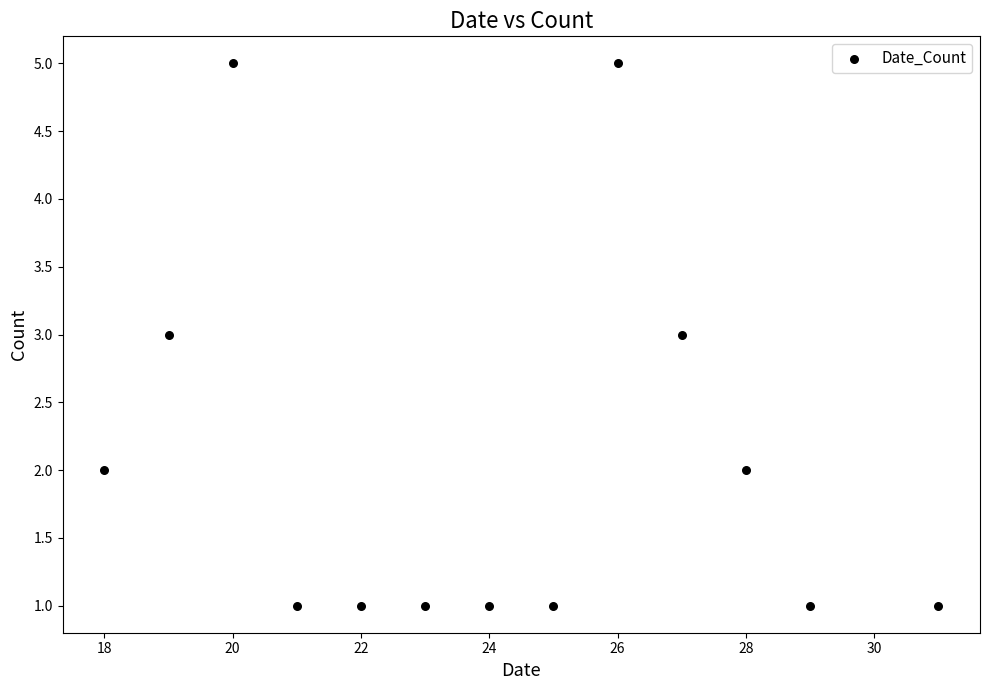

List the coordinates of all points as (Y, X) pairs, reading left to right.

(2, 18)  (3, 19)  (5, 20)  (1, 21)  (1, 22)  (1, 23)  (1, 24)  (1, 25)  (5, 26)  (3, 27)  (2, 28)  (1, 29)  (1, 31)